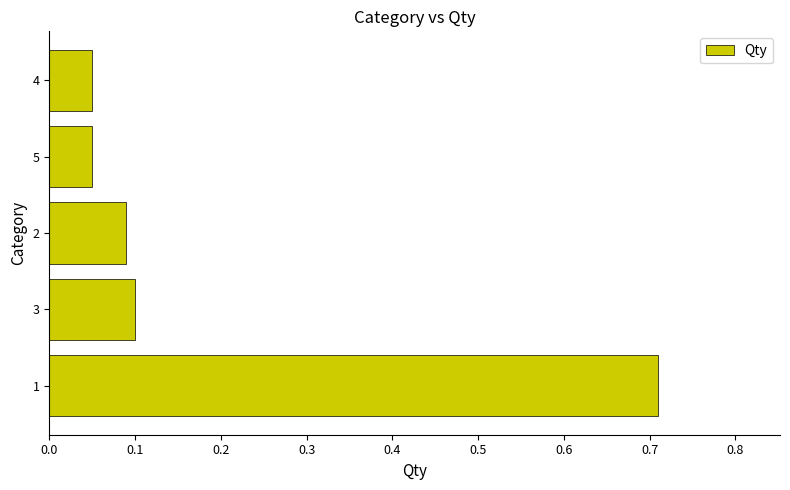

Are the bars horizontal?

Yes